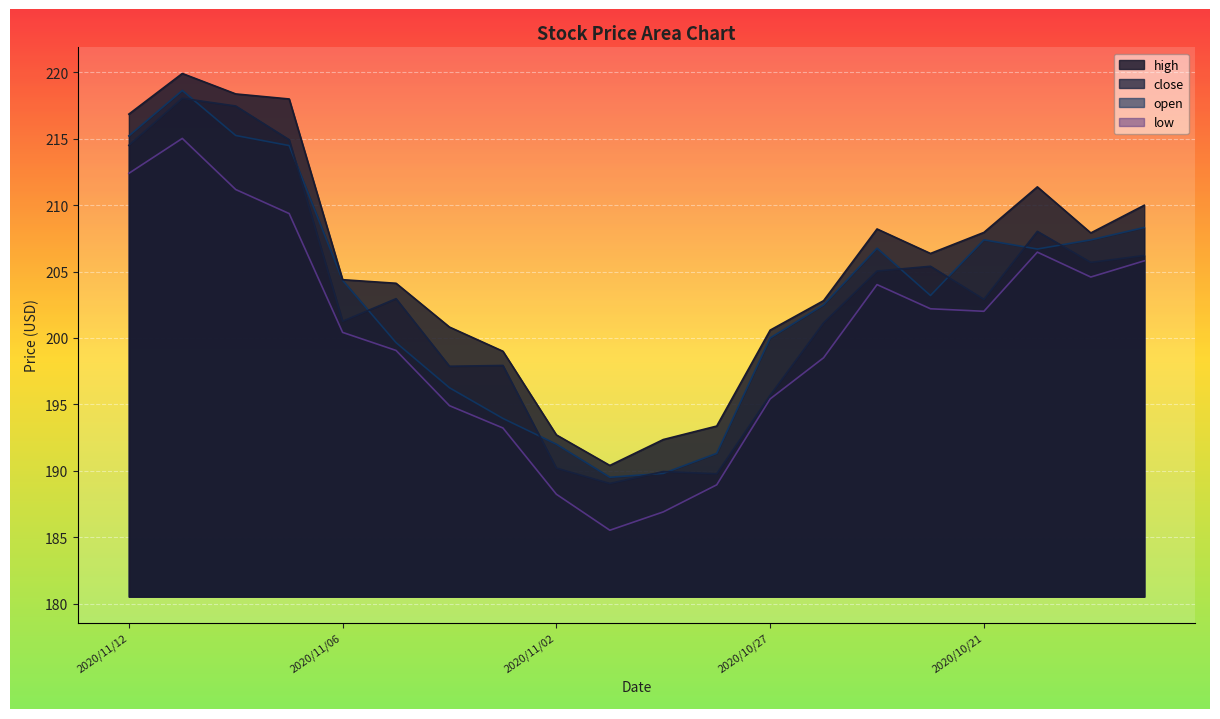

At which label does close first exceed 202?

2020/11/12